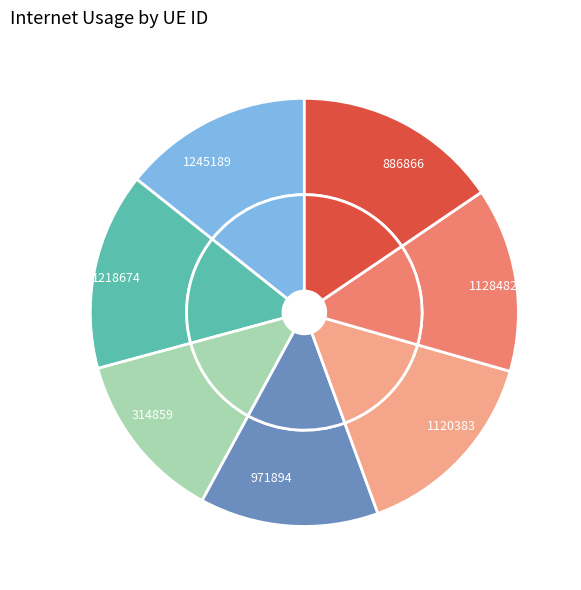

What is the smallest slice in the pie chart?

314859